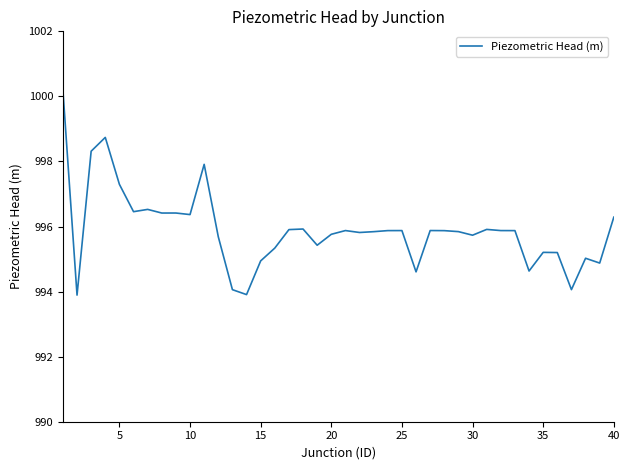

What is the difference between the maximum and minimum values?

6.3